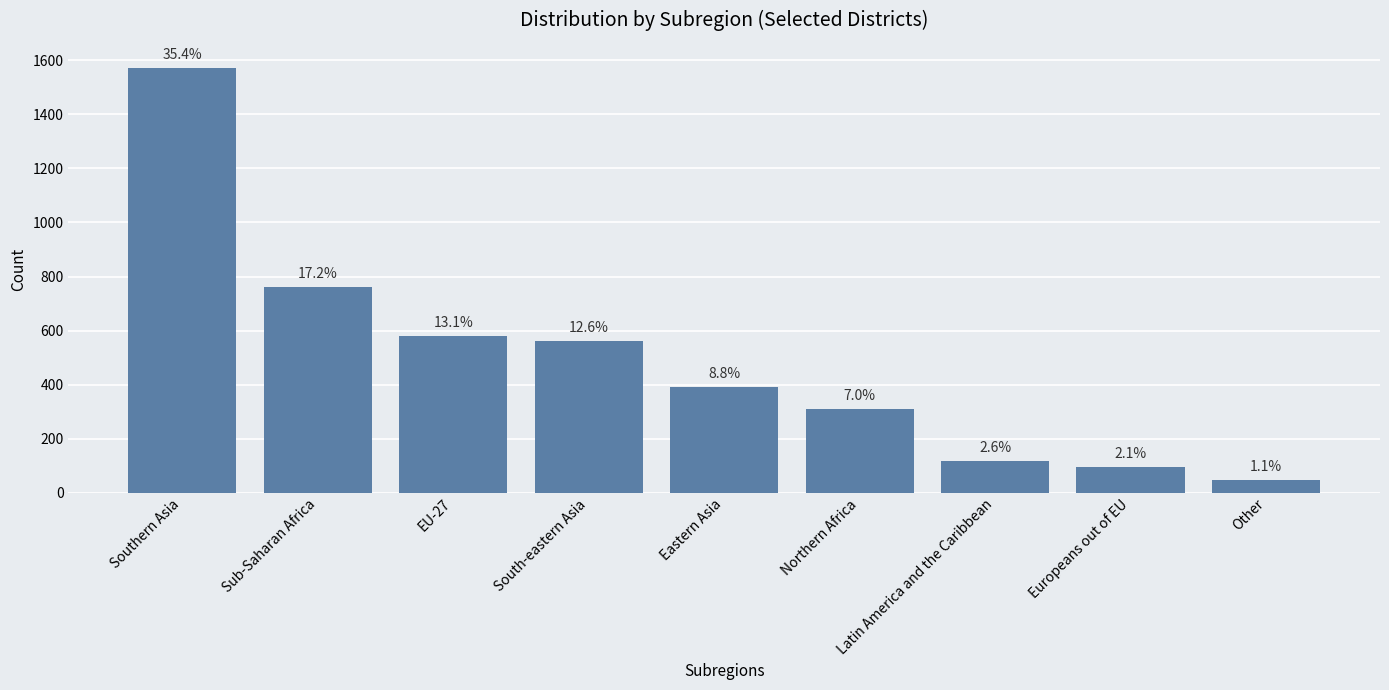

What is the label of the 5th bar from the left?

Eastern Asia